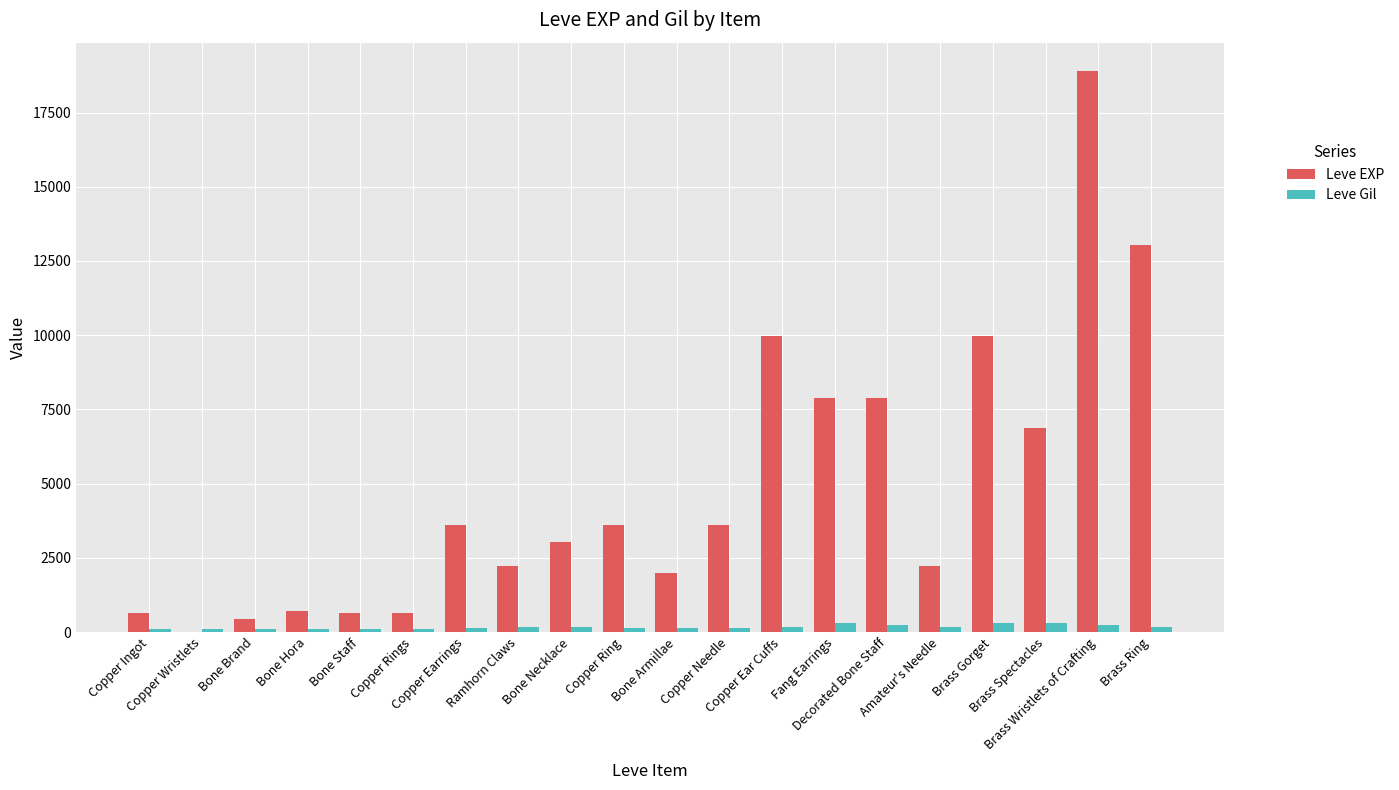

The value of Leve EXP at Decorated Bone Staff is 7880. True or false?

True